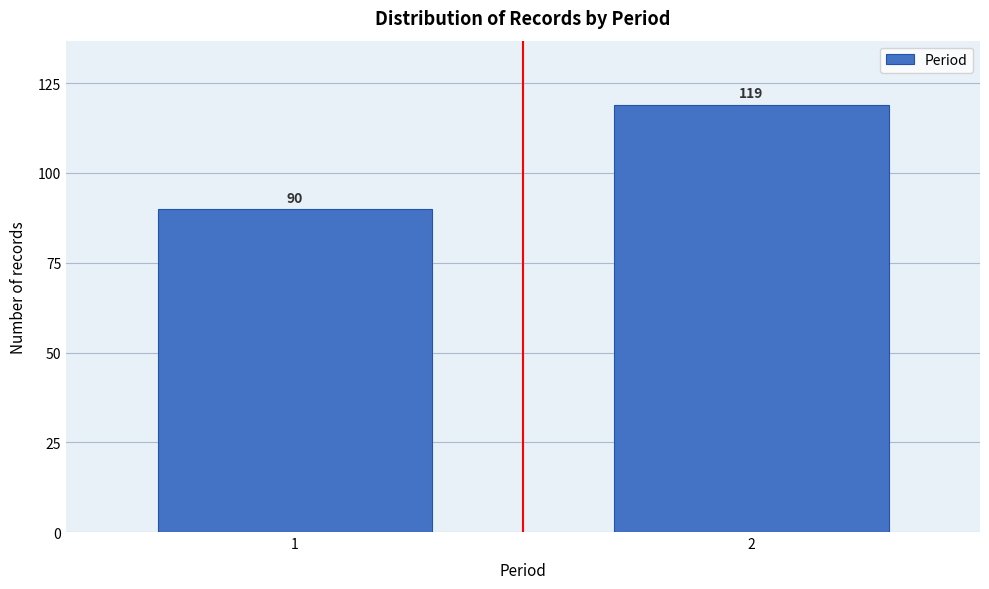

Reading right to left, transcribe all the data shown in this chart.

119	90